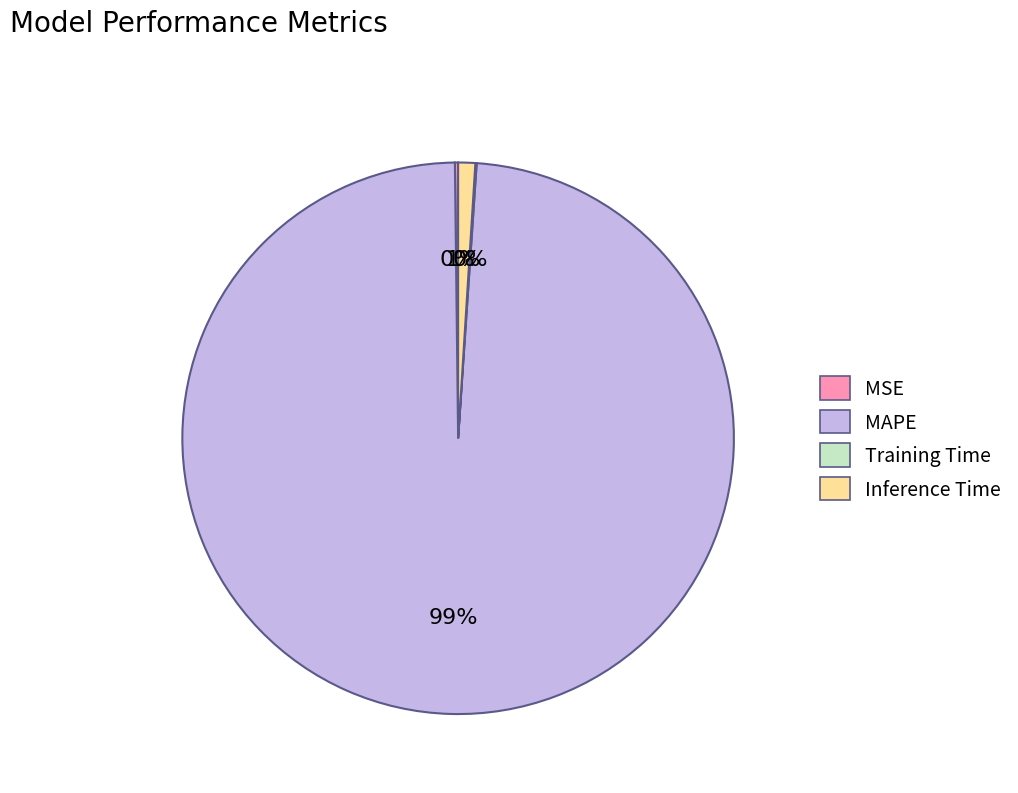

Which category accounts for the majority?

MAPE